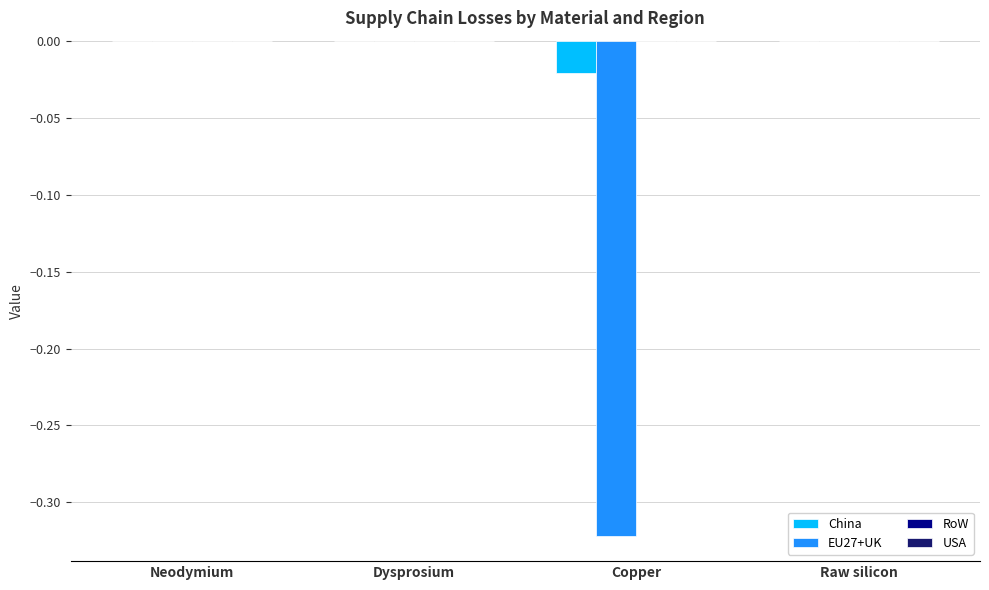

True or false: China has a value of 0.0 at Neodymium.

True